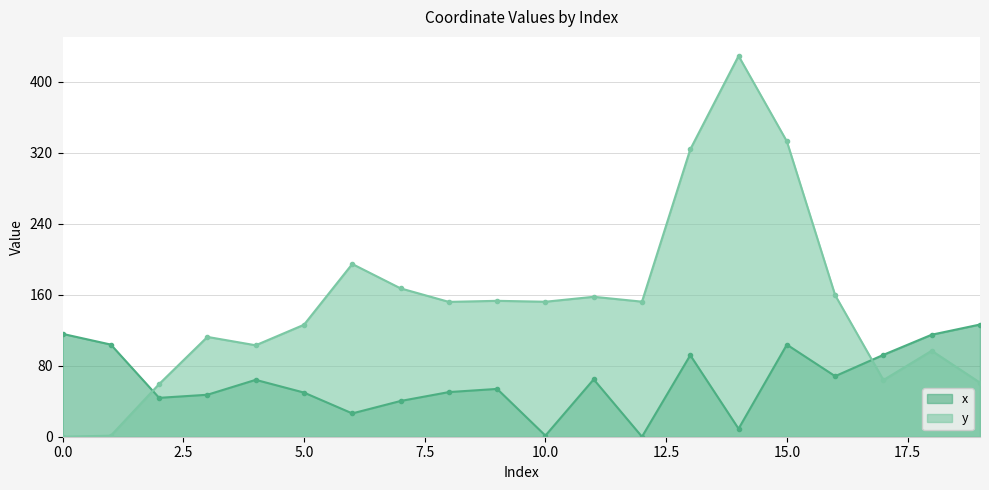

How many interior local peaks does the y series have?

6